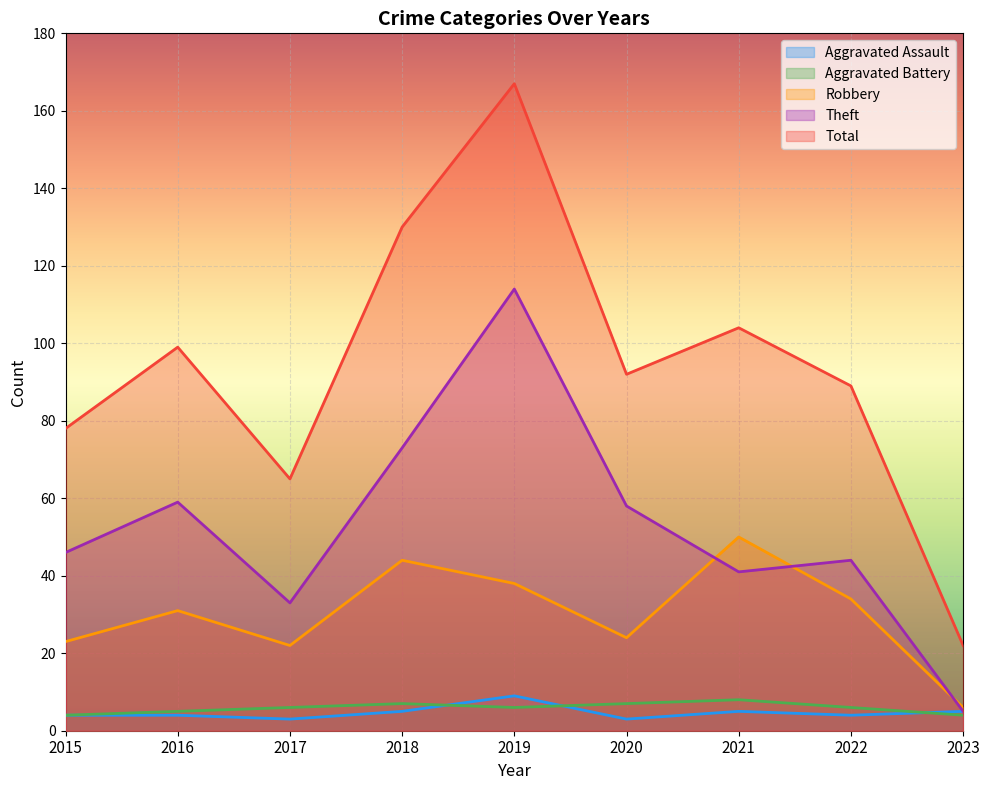

What is the value of the Aggravated Battery point at the 6th from the left?

7